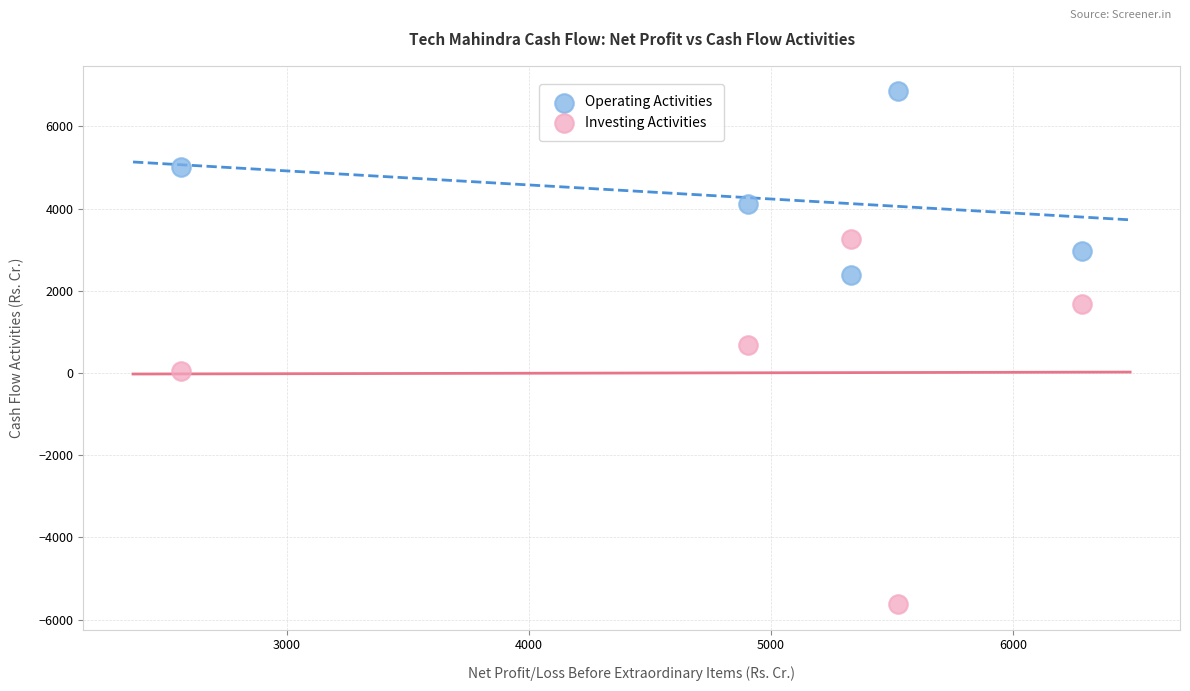

Which series contains the lowest Y value?

Investing Activities